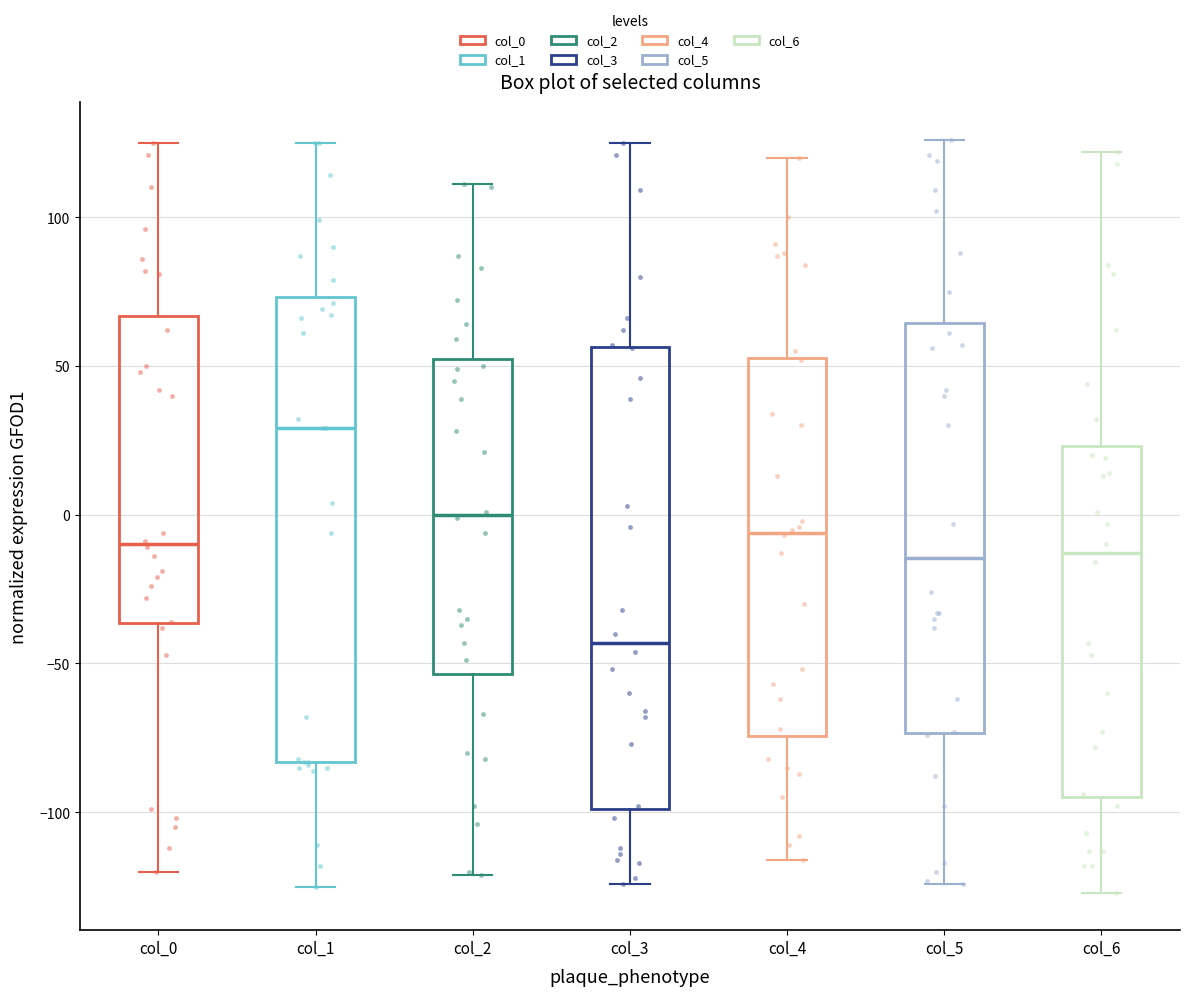

Which box's median line is the highest?

col_1